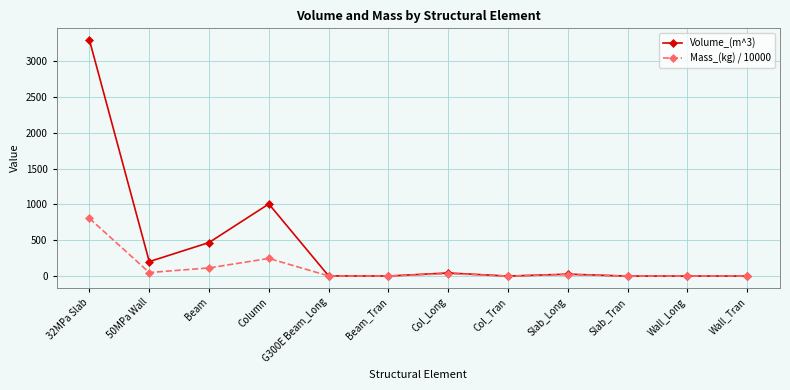

What is the value of the Mass_(kg) / 10000 point at the 12th from the left?

0.4